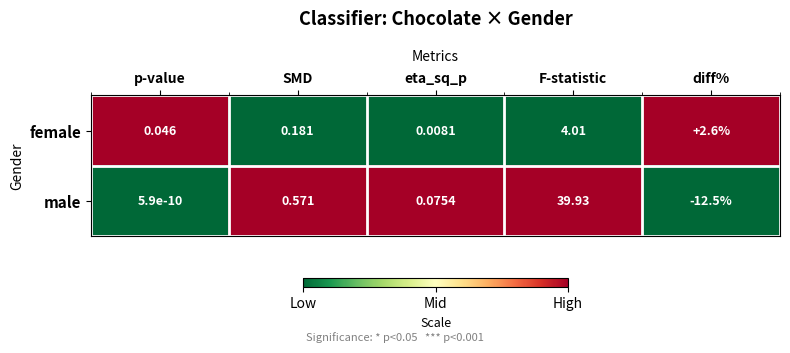

At how many categories does at least one series exceed 0?

5